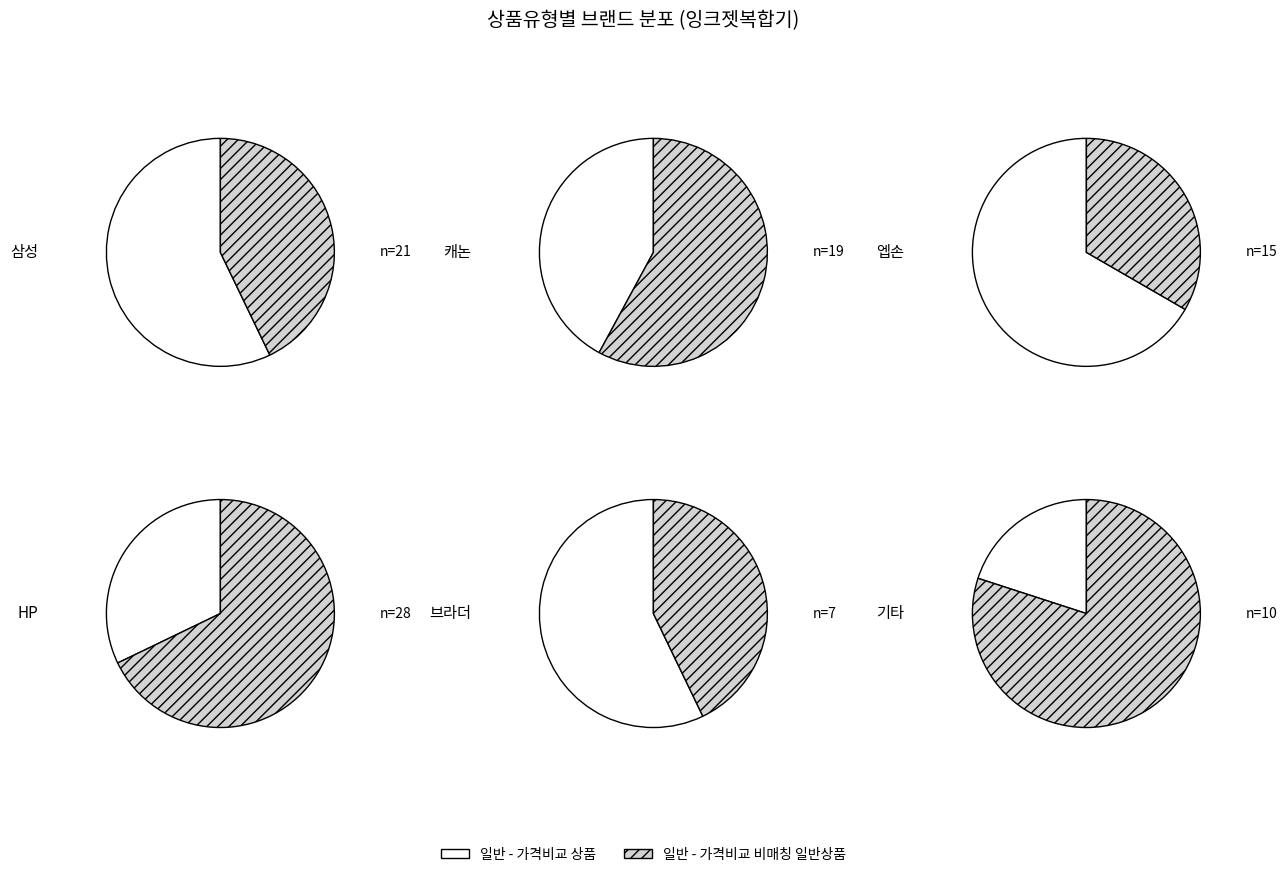

What is the majority slice?

일반 - 가격비교 비매칭 일반상품